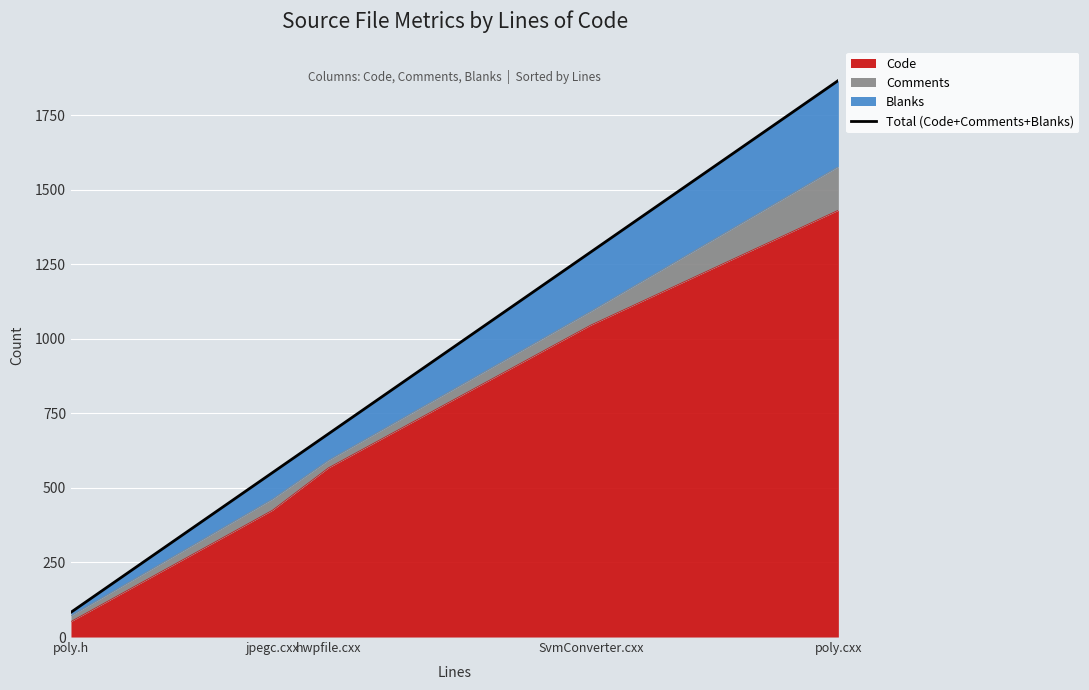

Reading left to right, what are all the values shown in this chart?

poly.h=83	jpegc.cxx=551	hwpfile.cxx=681	SvmConverter.cxx=1291	poly.cxx=1866